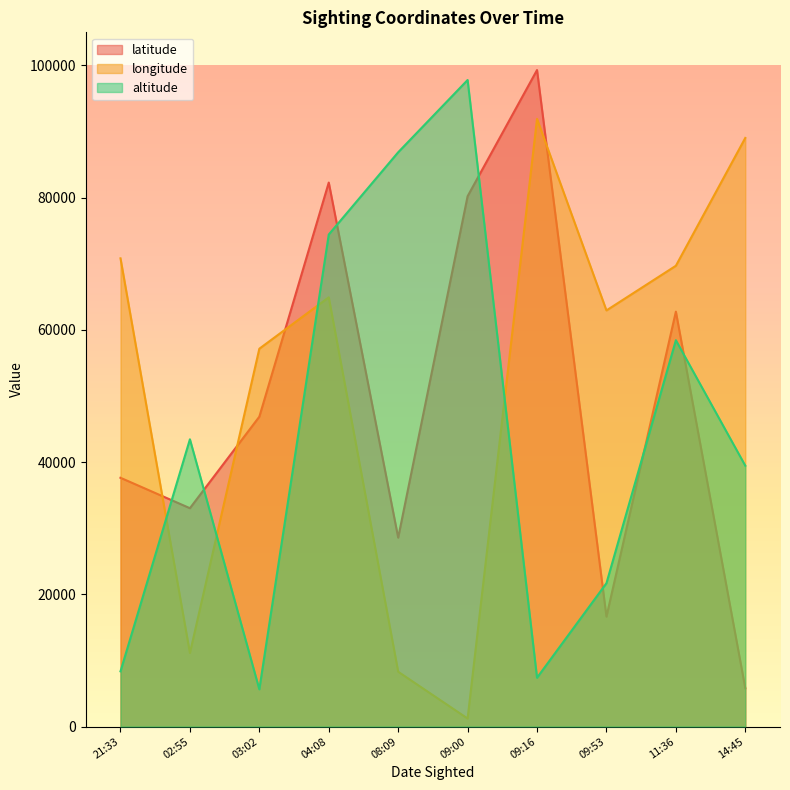

List the labels in order of latitude value, smallest first.

14:45, 09:53, 08:09, 02:55, 21:33, 03:02, 11:36, 09:00, 04:08, 09:16